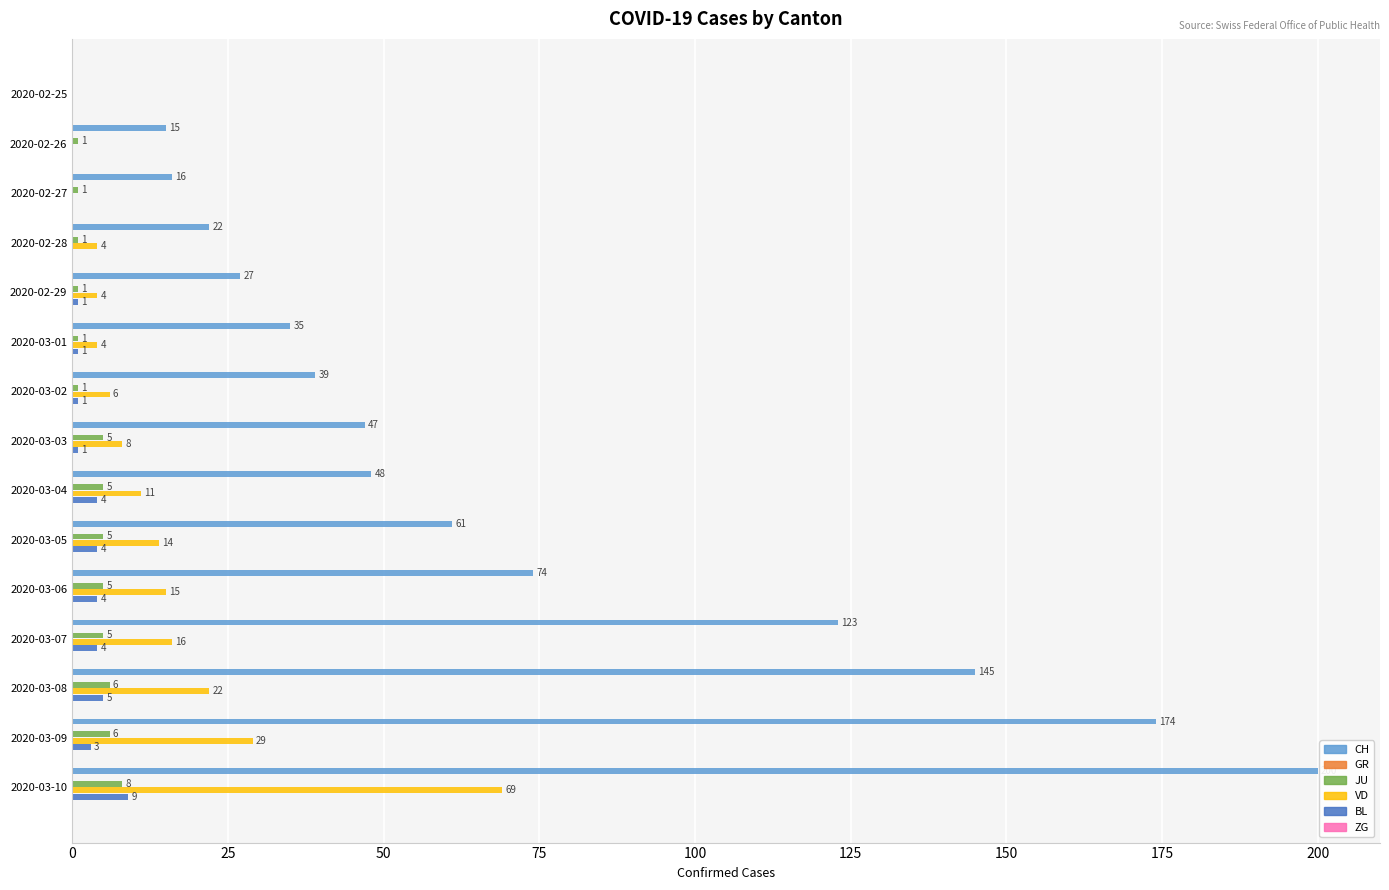

What is the highest value of the VD series?

69